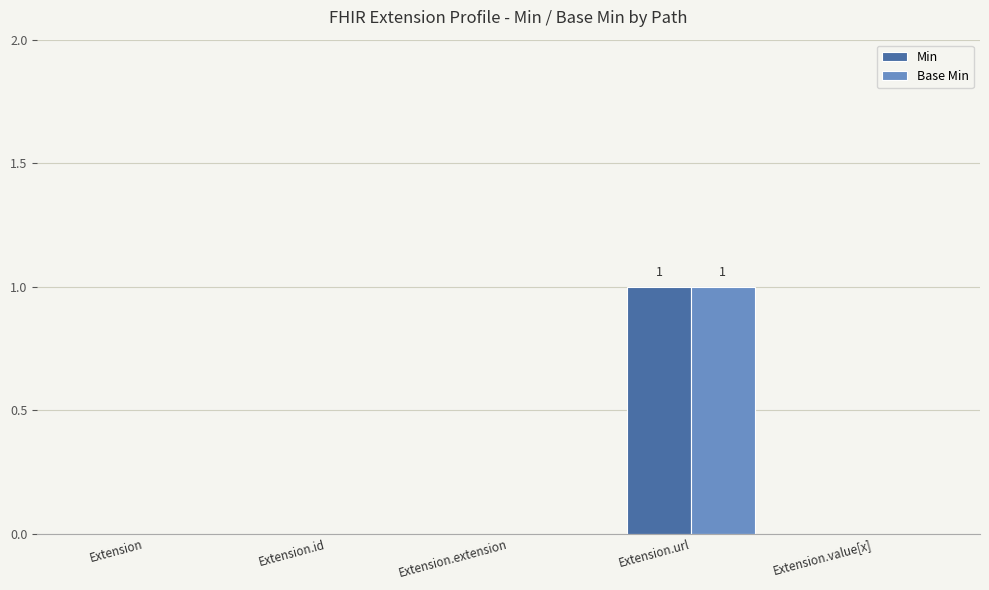

Which label corresponds to the largest value in the chart?

Extension.url